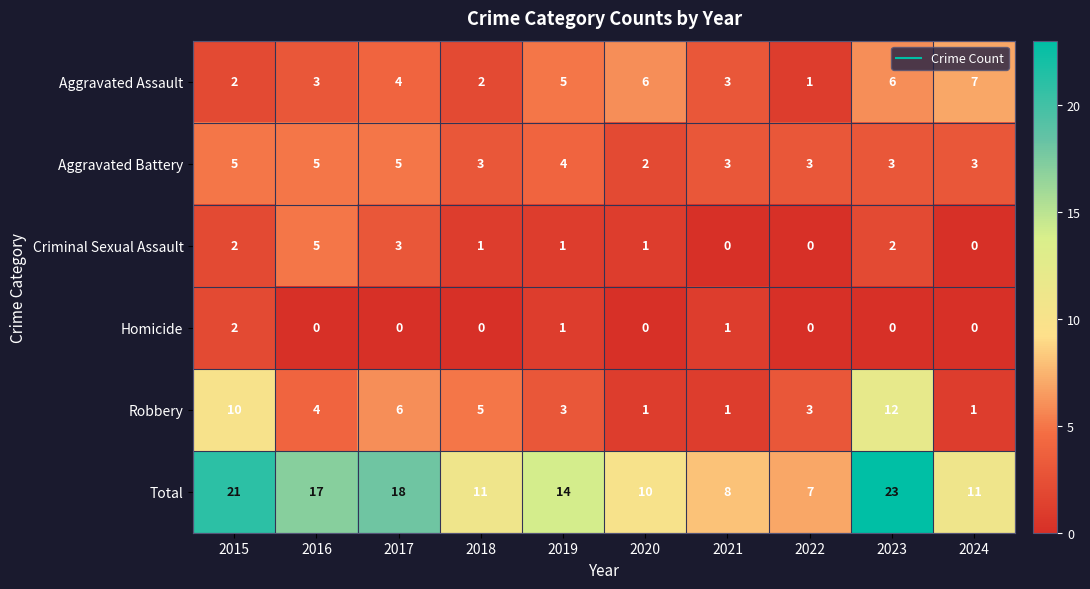

At 2018, list the series in order from largest to smallest.

Total, Robbery, Aggravated Battery, Aggravated Assault, Criminal Sexual Assault, Homicide